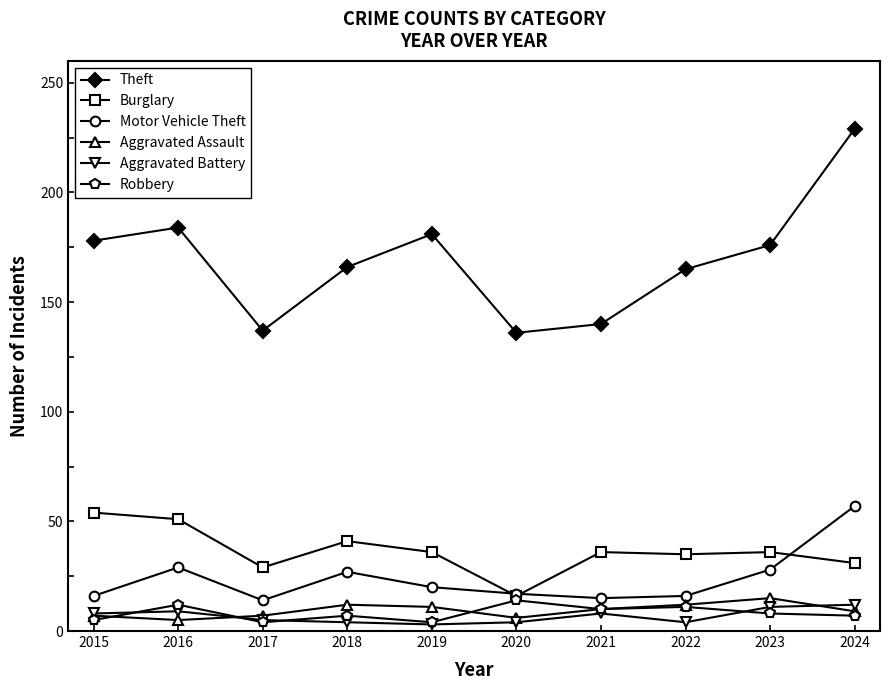

At which category does the chart reach its peak across all series?

2024